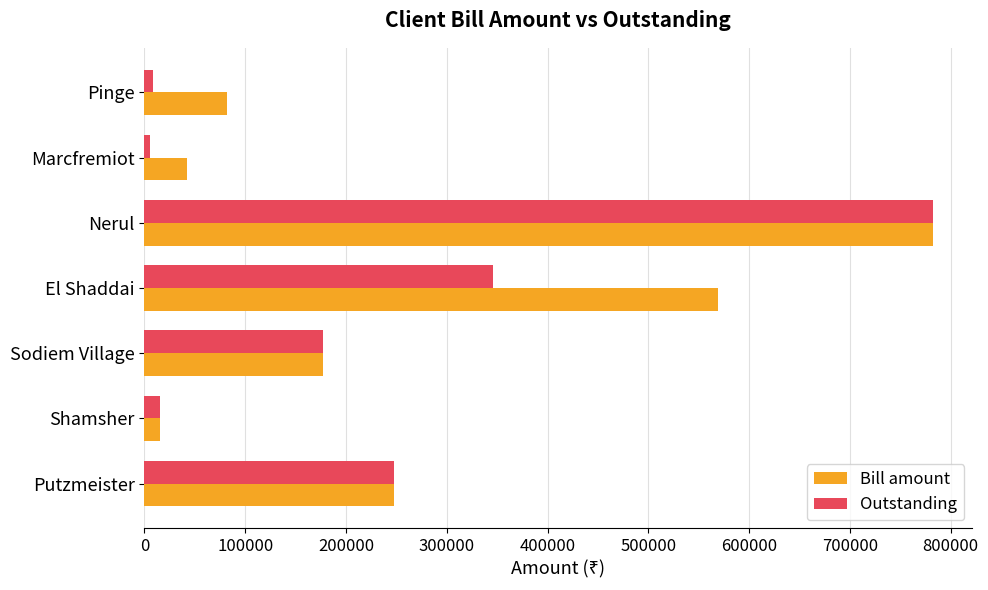

List the series in order of their overall mean, highest first.

Bill amount, Outstanding